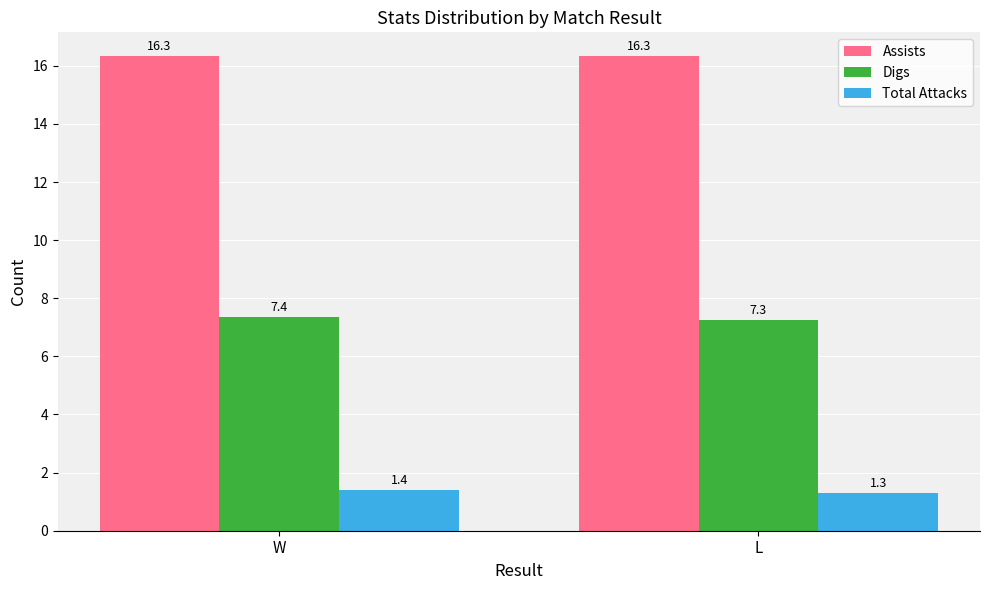

Reading right to left, what are all the values shown in this chart?

Assists: 16.3	16.3
Digs: 7.3	7.4
Total Attacks: 1.3	1.4